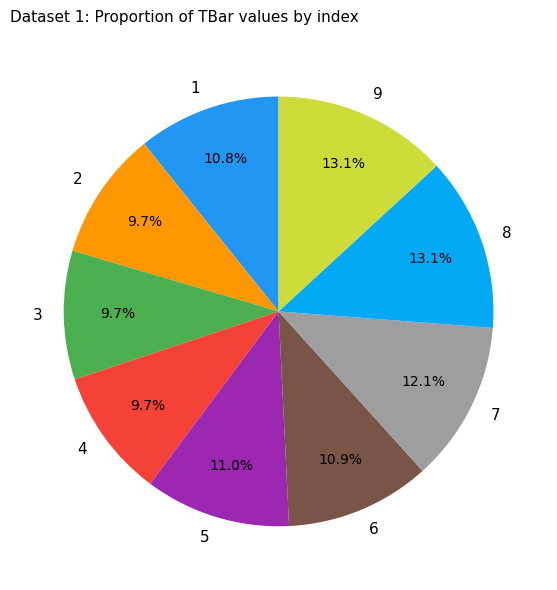

To the nearest percent, what portion does 6 represent?

11%